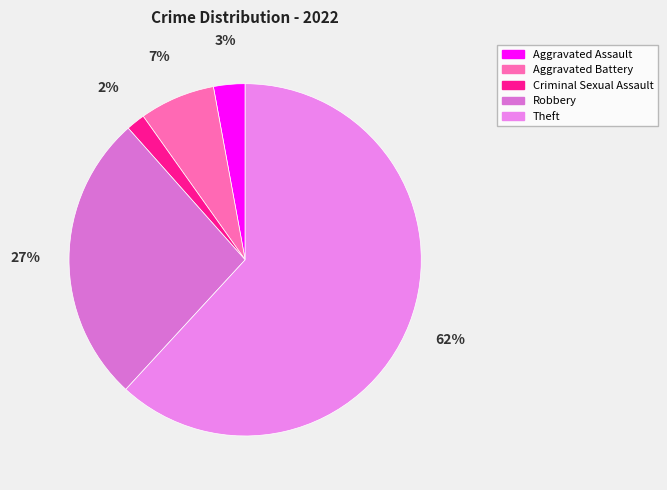

To the nearest percent, what is the difference between the largest and smallest slice percentages?

60%